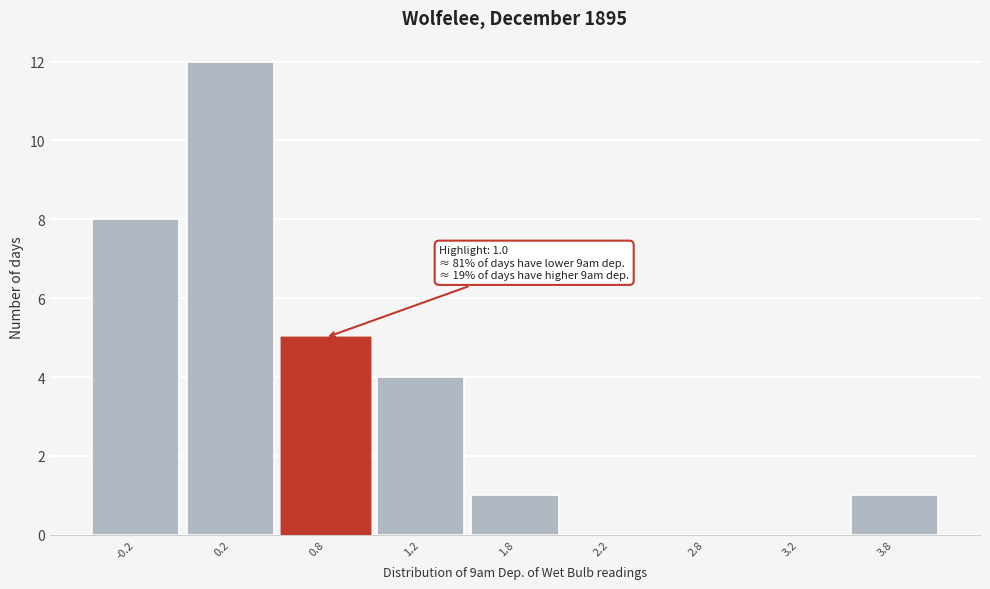

Reading right to left, list all the values displayed in this chart.

3.8=1	3.2=0	2.8=0	2.2=0	1.8=1	1.2=4	0.8=5	0.2=12	-0.2=8